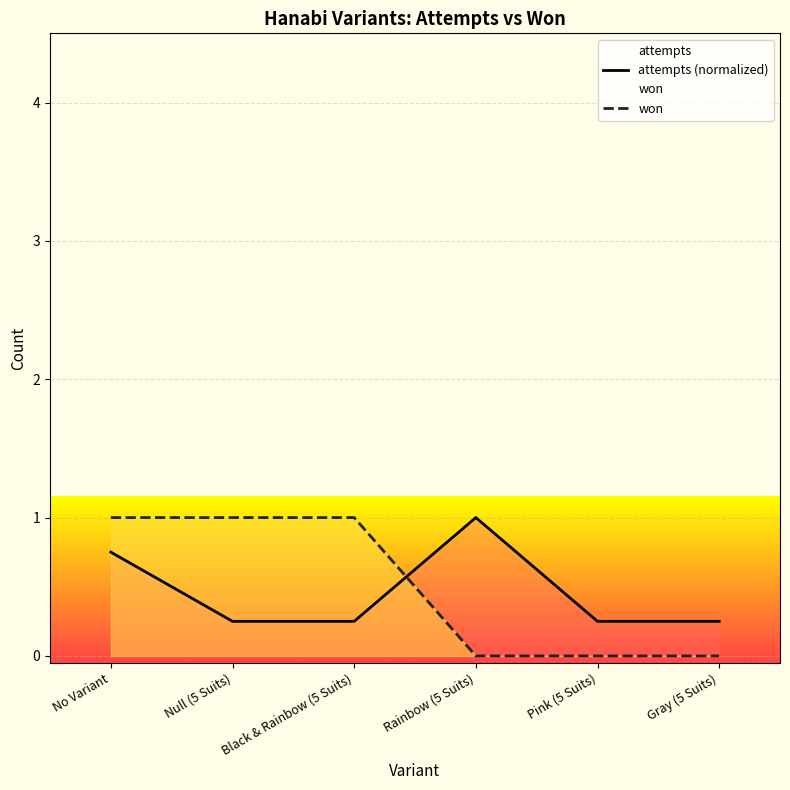

What is the label of the 3rd point from the left?

Black & Rainbow (5 Suits)